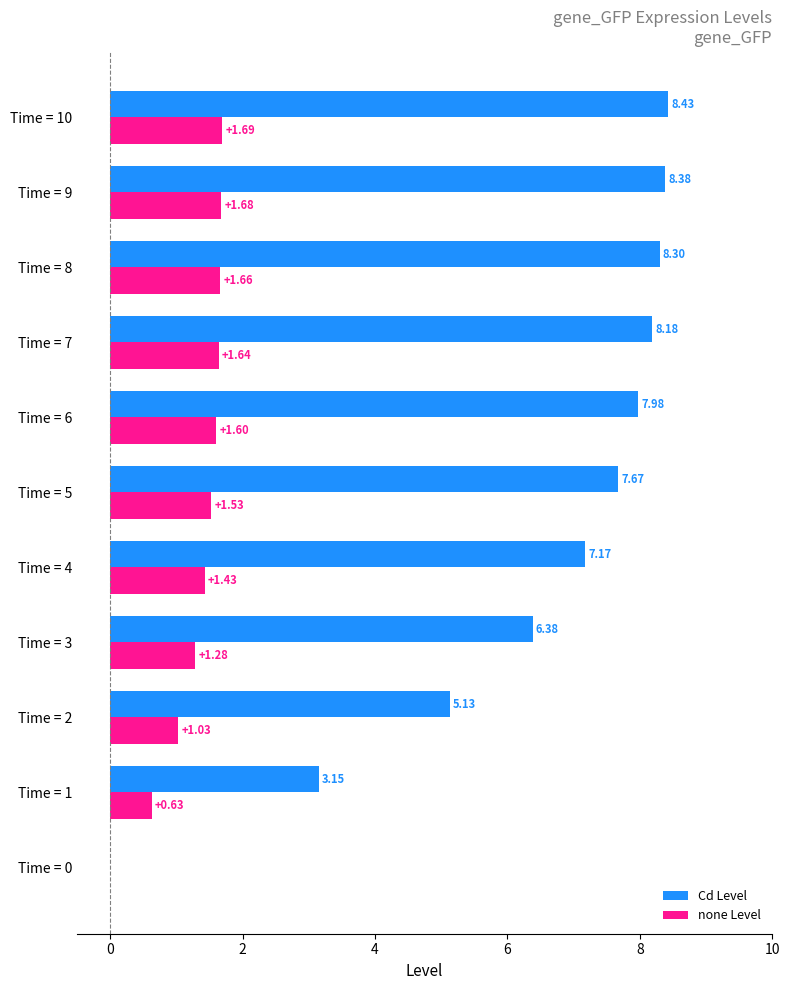

How many categories are shown in the chart?

11